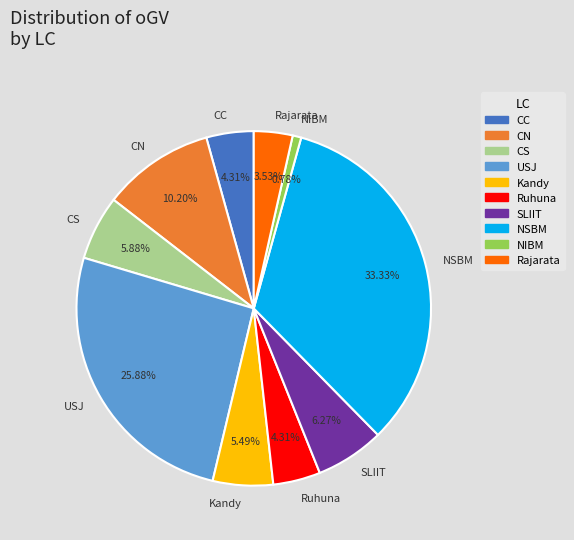

Which has a higher value, USJ or CN?

USJ